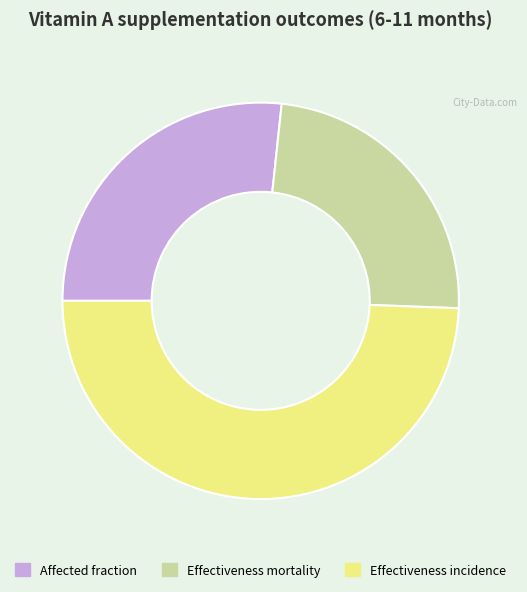

Rank the categories by value from highest to lowest.

Effectiveness incidence, Affected fraction, Effectiveness mortality